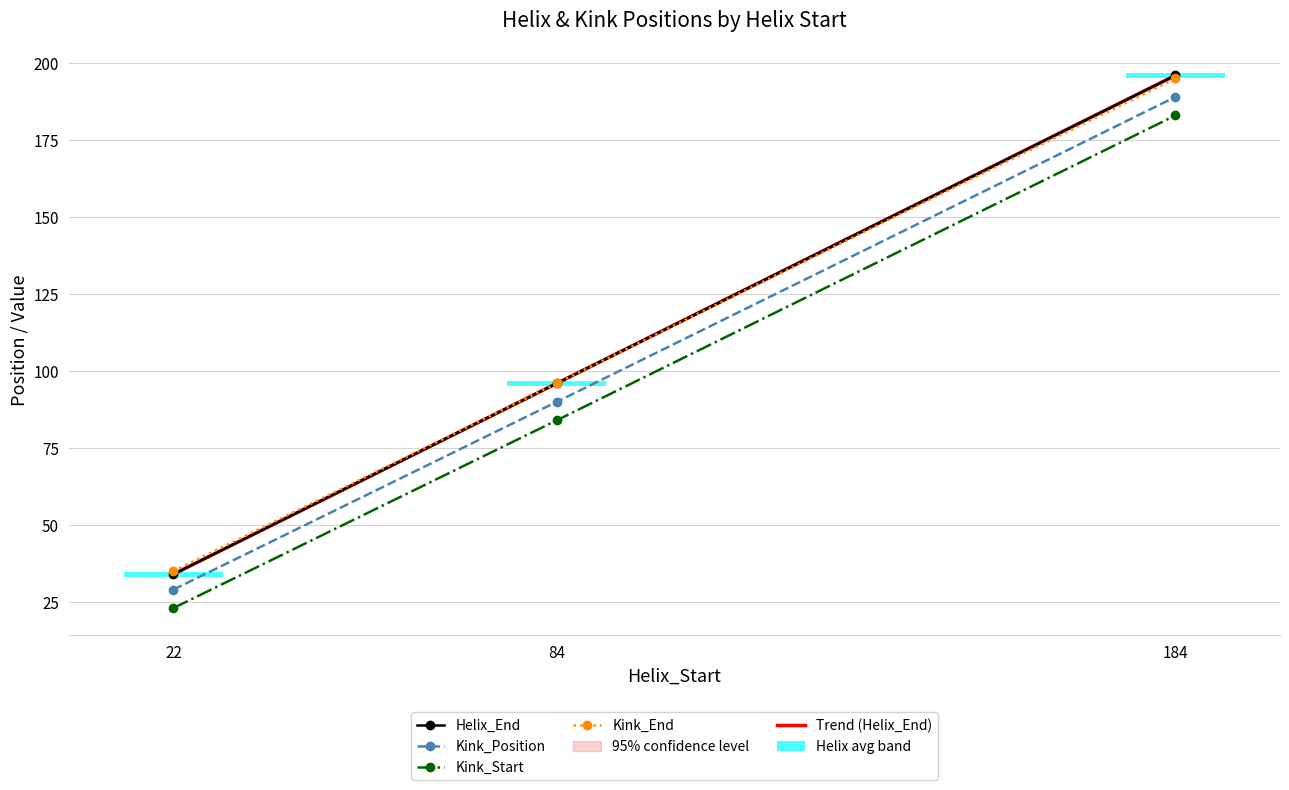

At which label is Helix_End closest to 115?

84